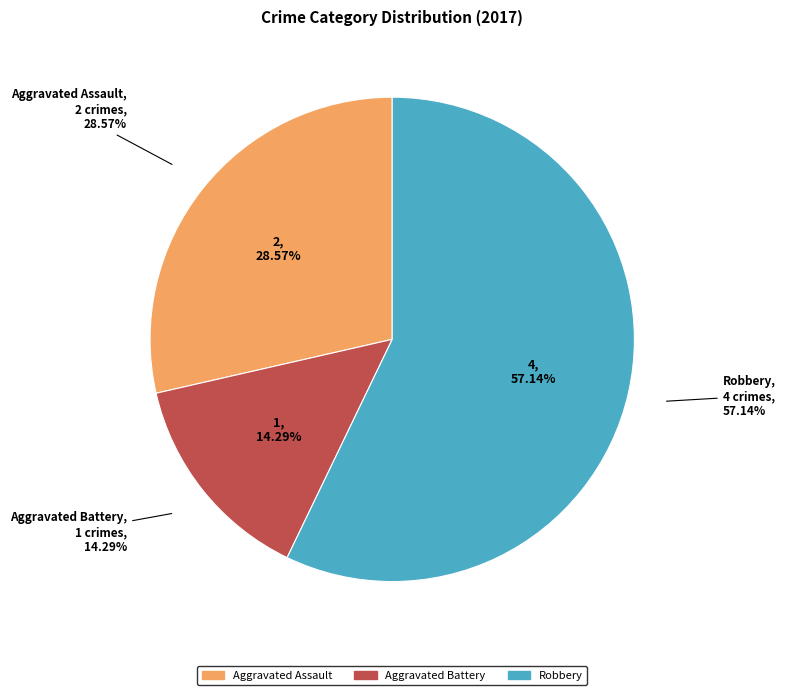

Which slice is the largest?

Robbery